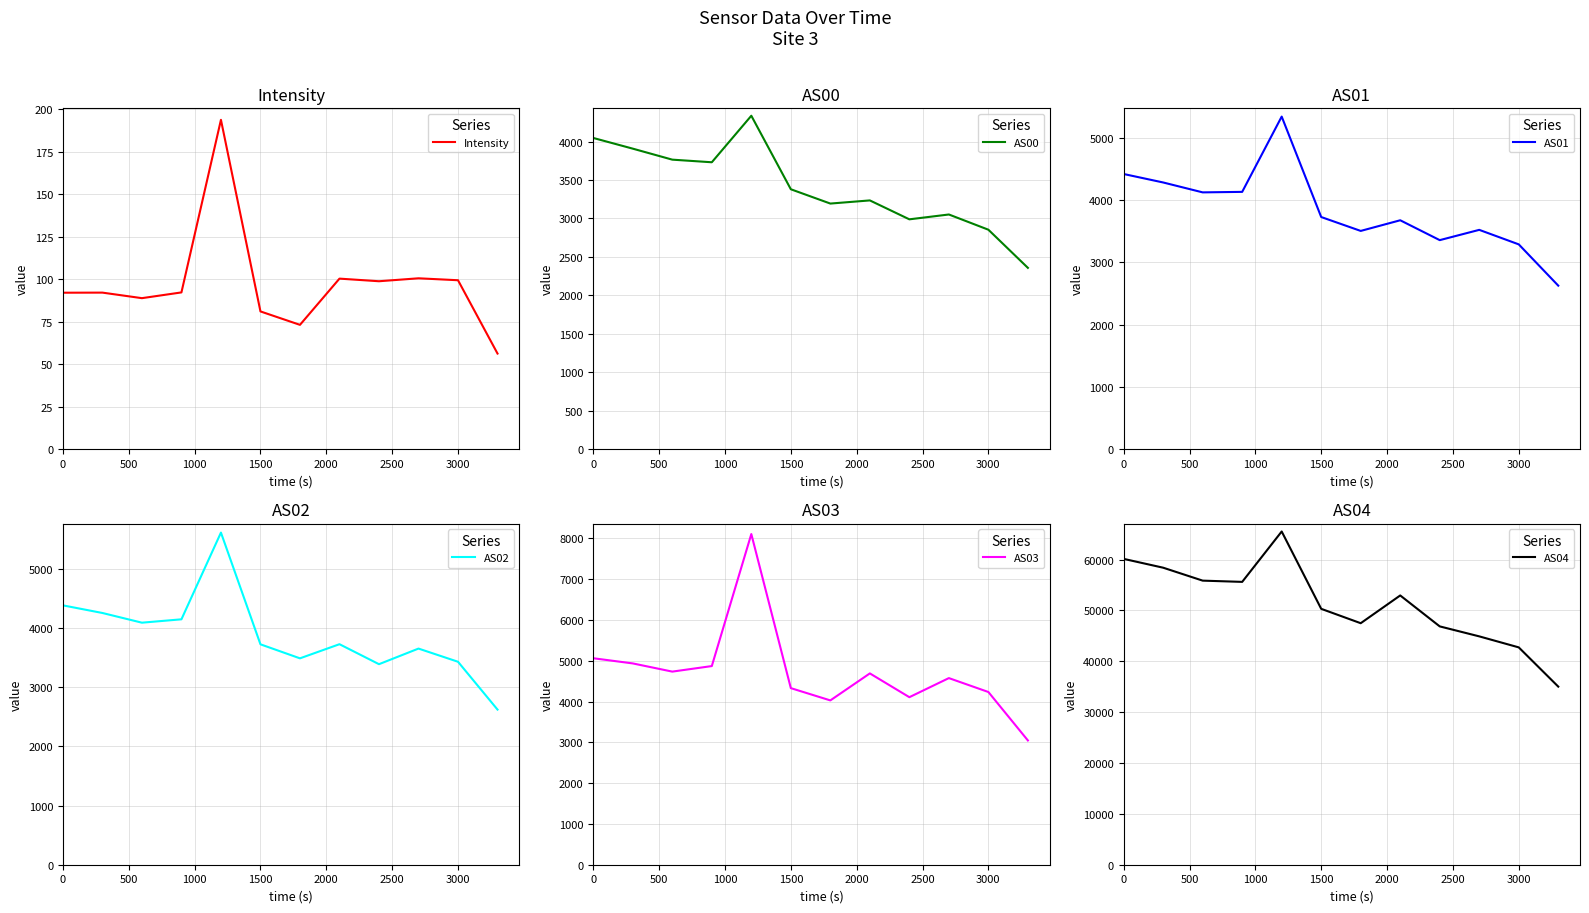

How many values in the AS03 series exceed 4691?

5